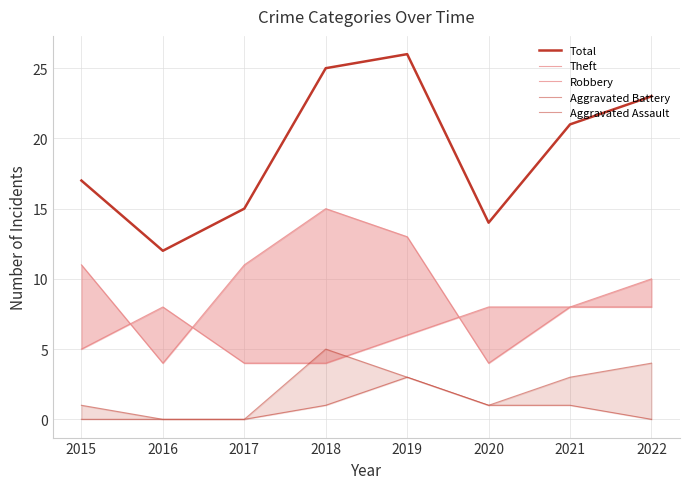

Is the value of Aggravated Assault at 2019 greater than the value of Robbery at 2015?

No